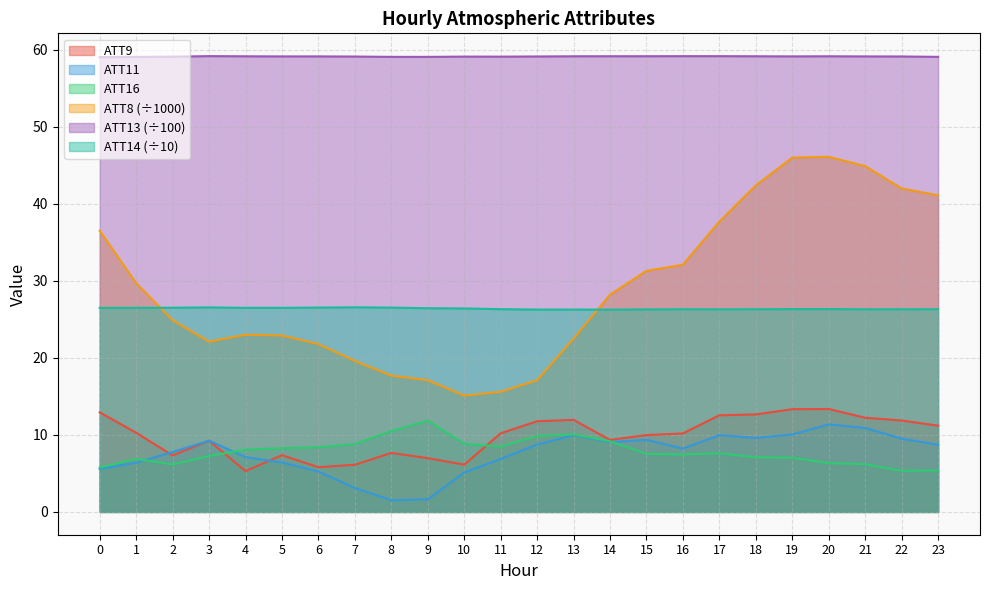

What is the value of the ATT14 point at the 24th from the left?

26.3